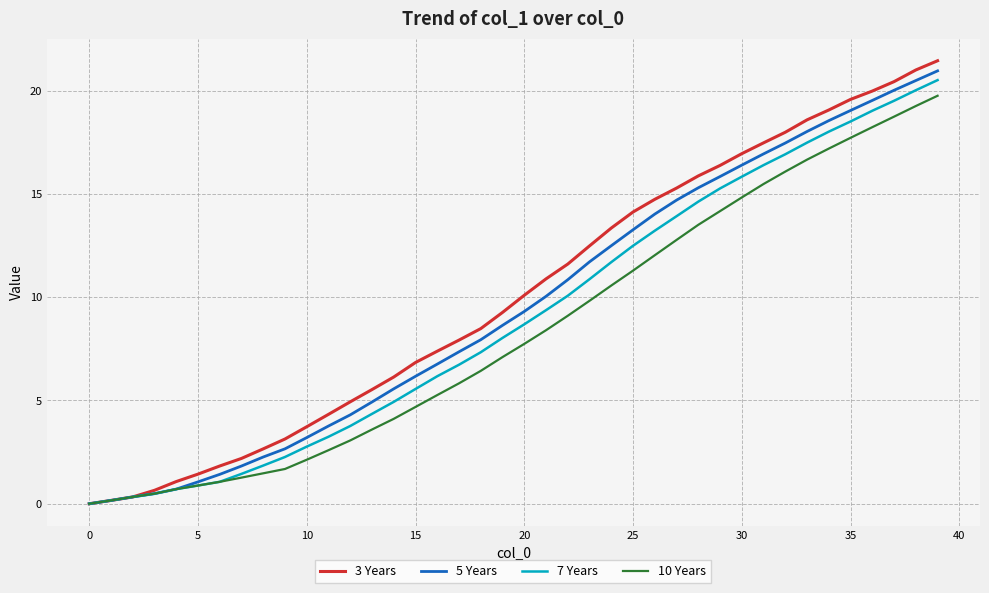

Count the number of data series in this chart.

4